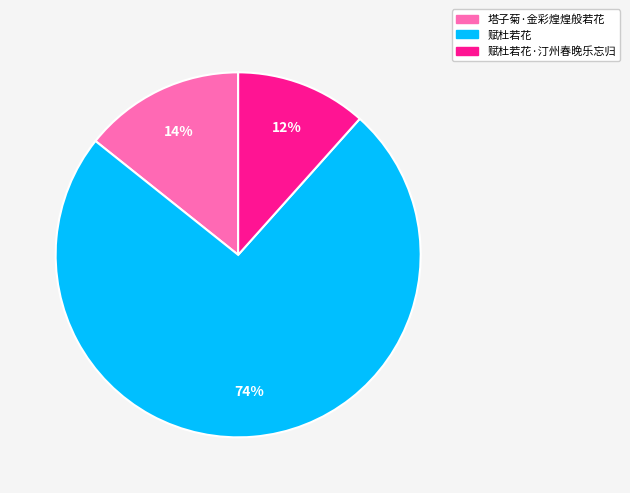

Between 赋杜若花 and 塔子菊·金彩煌煌般若花, which is larger?

赋杜若花